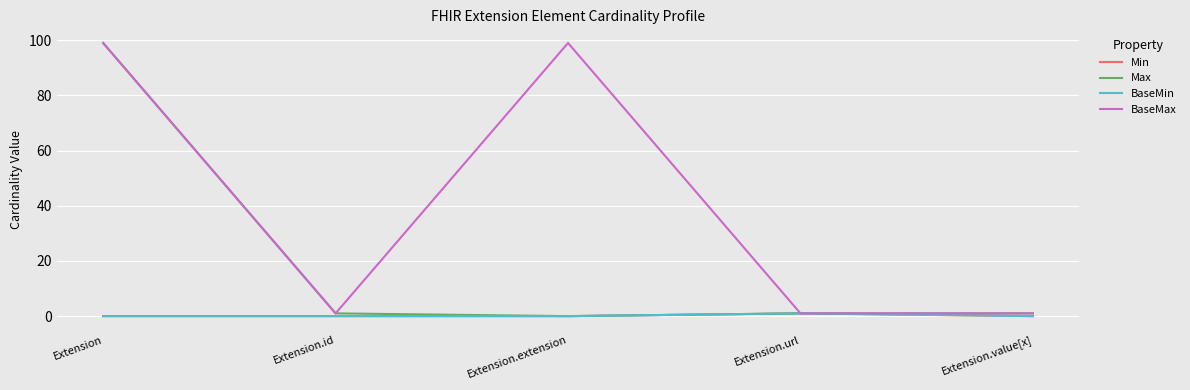

True or false: BaseMin and Min cross at least once.

False